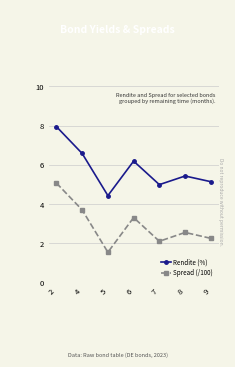

Which series has the largest range (max minus min)?

Spread (/100)